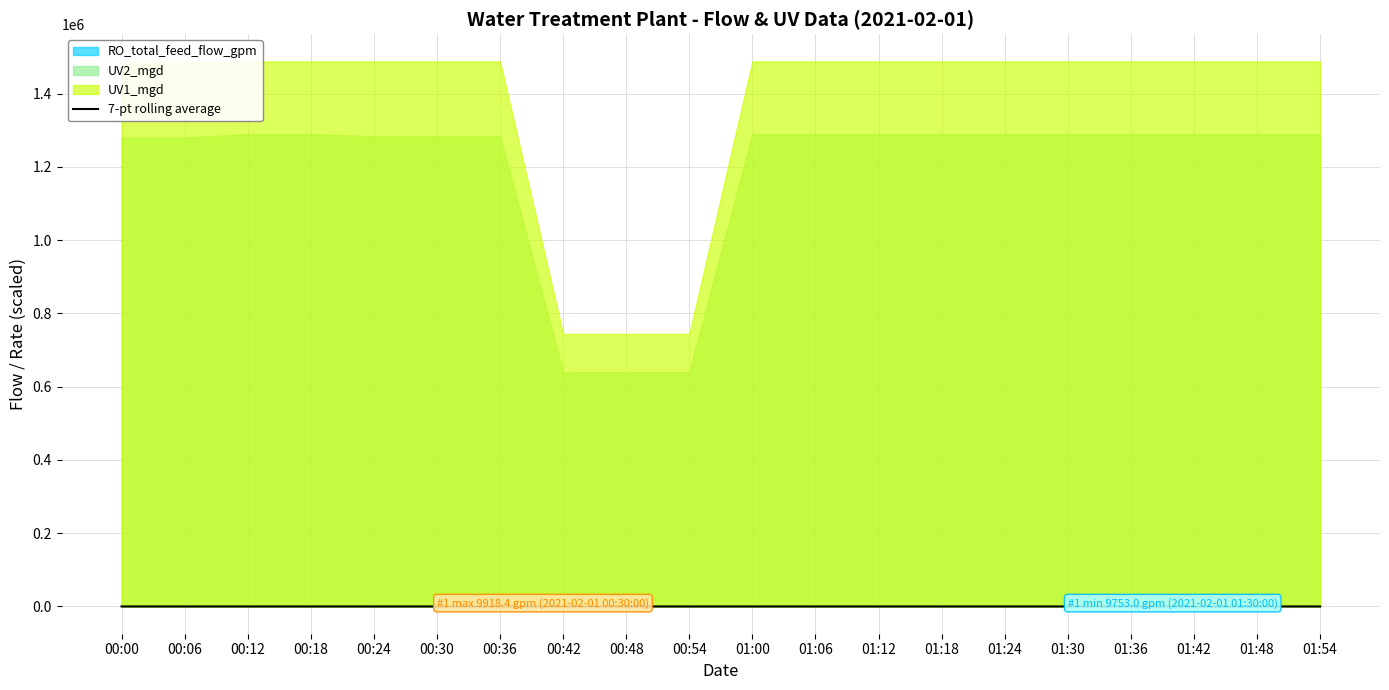

At which label does the data first exceed 9?

00:18